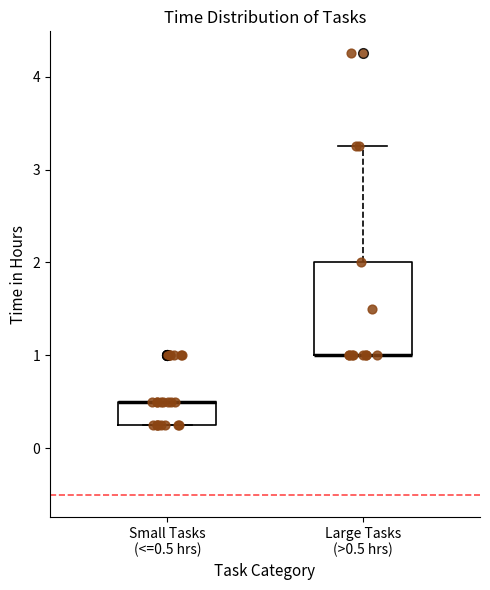

Where is the upper edge of the box for Large Tasks (>0.5 hrs) on the y-axis? The values are not printed on the chart, so give them approximately, as read against the axis.

2.0